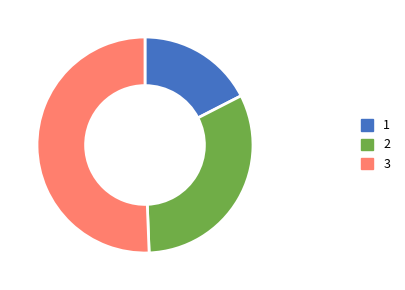

Count the number of slices in the pie.

3